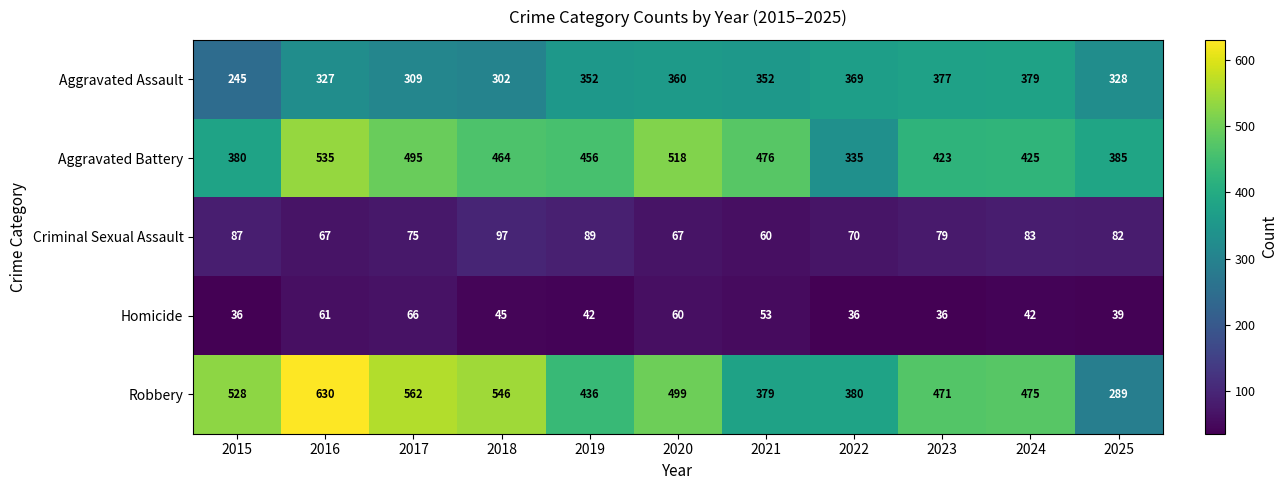

What is the sum of all Aggravated Battery values?

4892